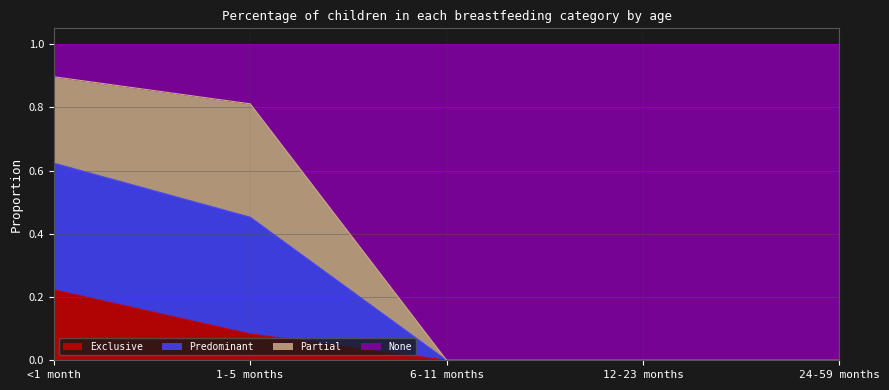

Which has a higher value, 24-59 months or 1-5 months?

1-5 months